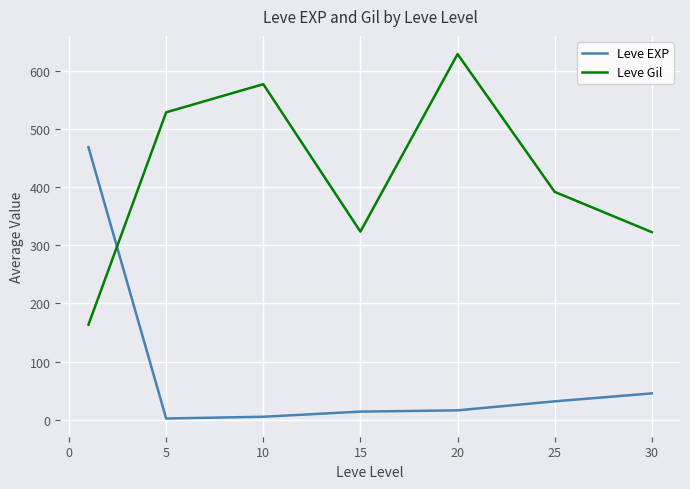

What is the difference between the second highest and minimum values in the Leve Gil series?

413.2